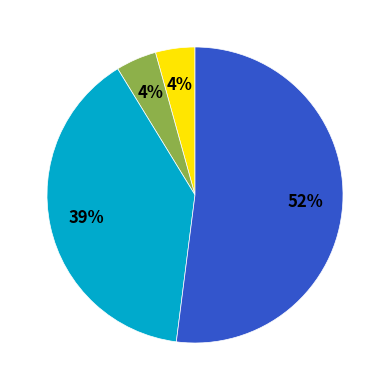

To the nearest percent, what is the difference between the largest and smallest slice percentages?

48%